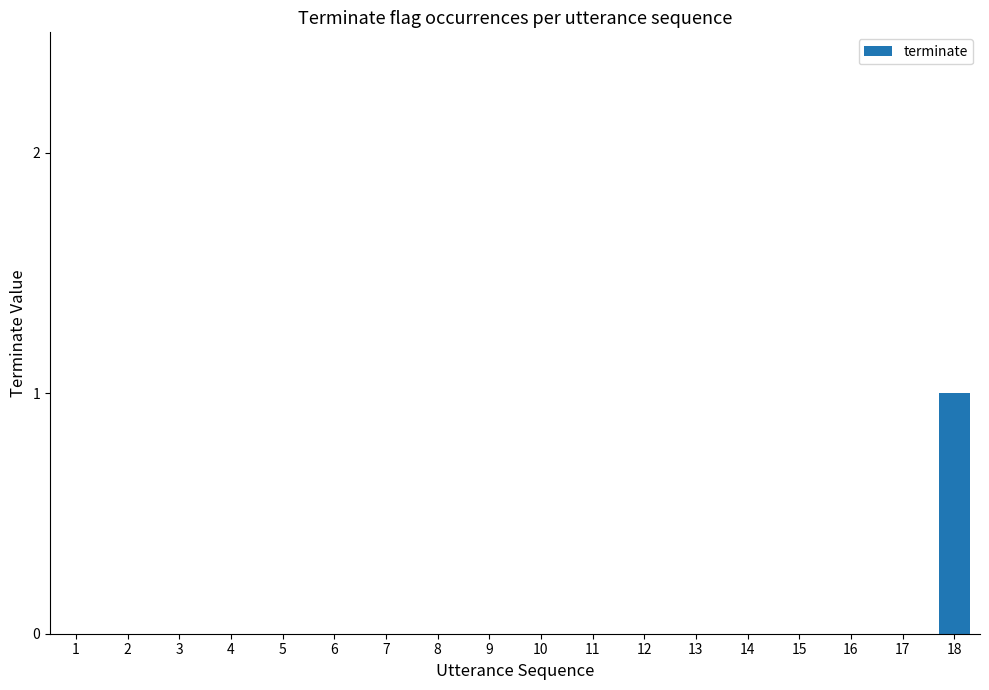

How many distinct data groups are displayed?

1